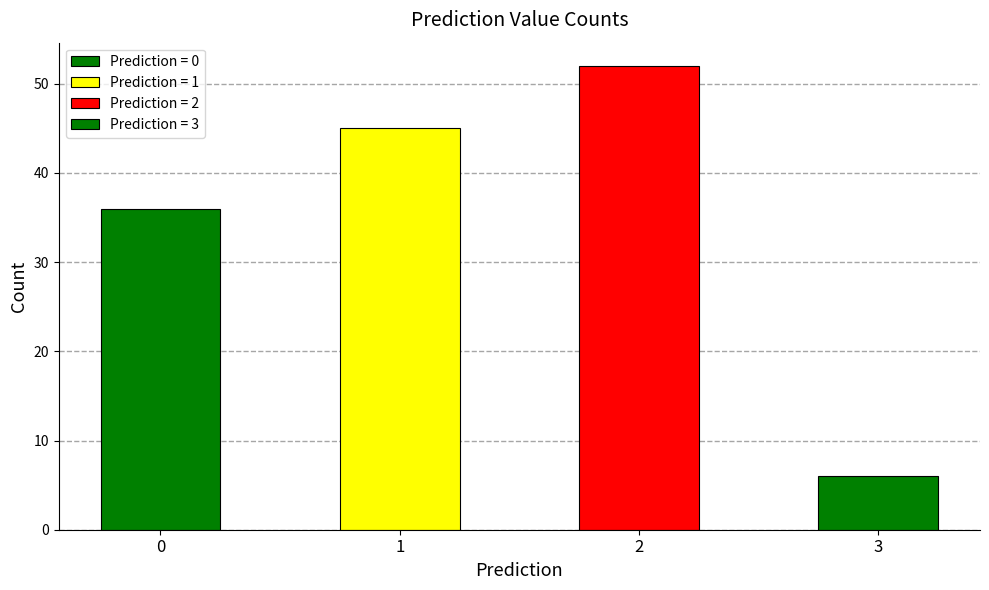

Approximately how many times larger is the value at 2 compared to 0?

1.4